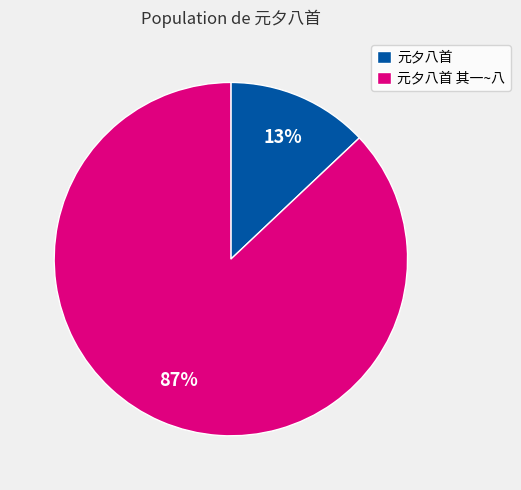

To the nearest percent, what portion does 元夕八首 represent?

13%